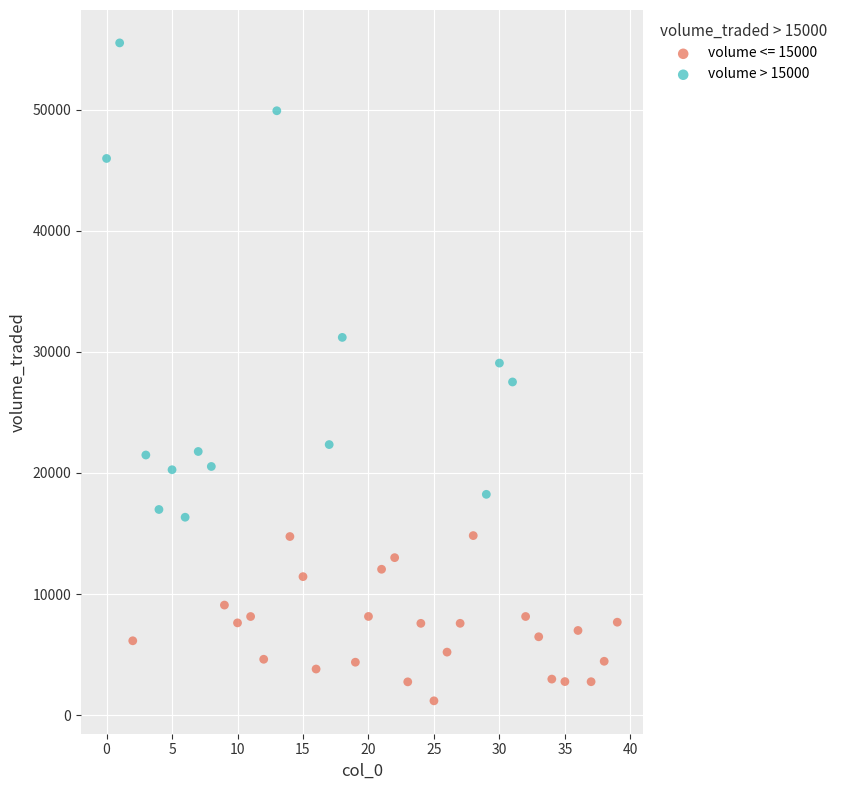

Which series contains the highest Y value?

volume > 15000